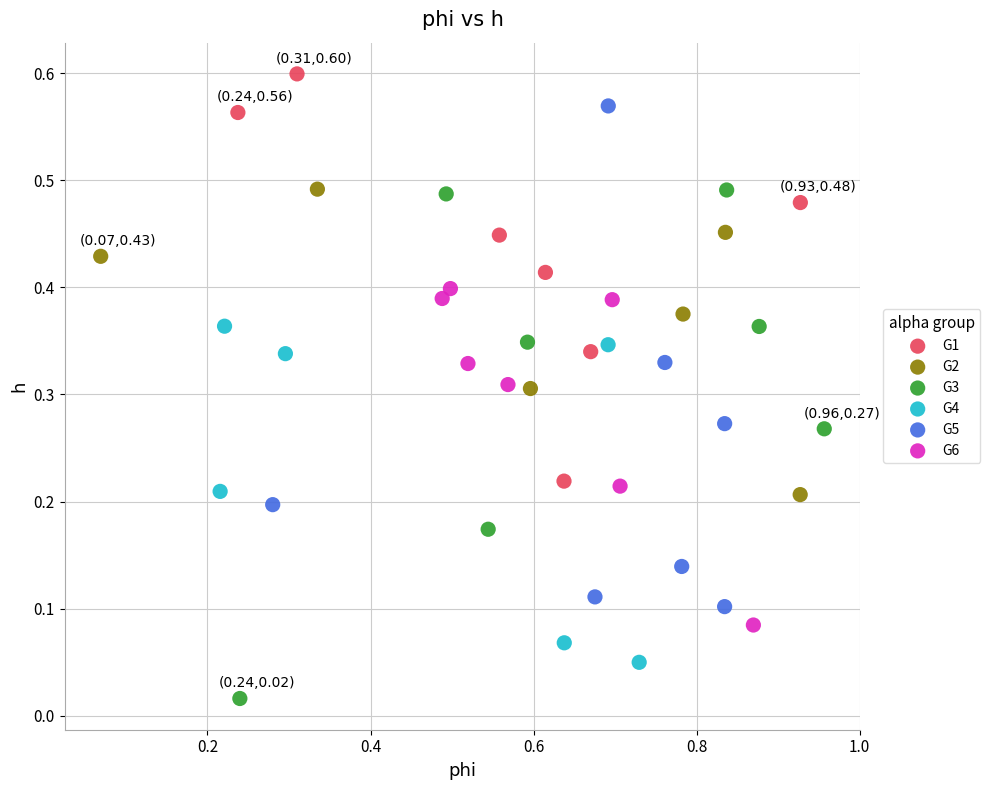

Which series reaches the minimum Y coordinate?

G3